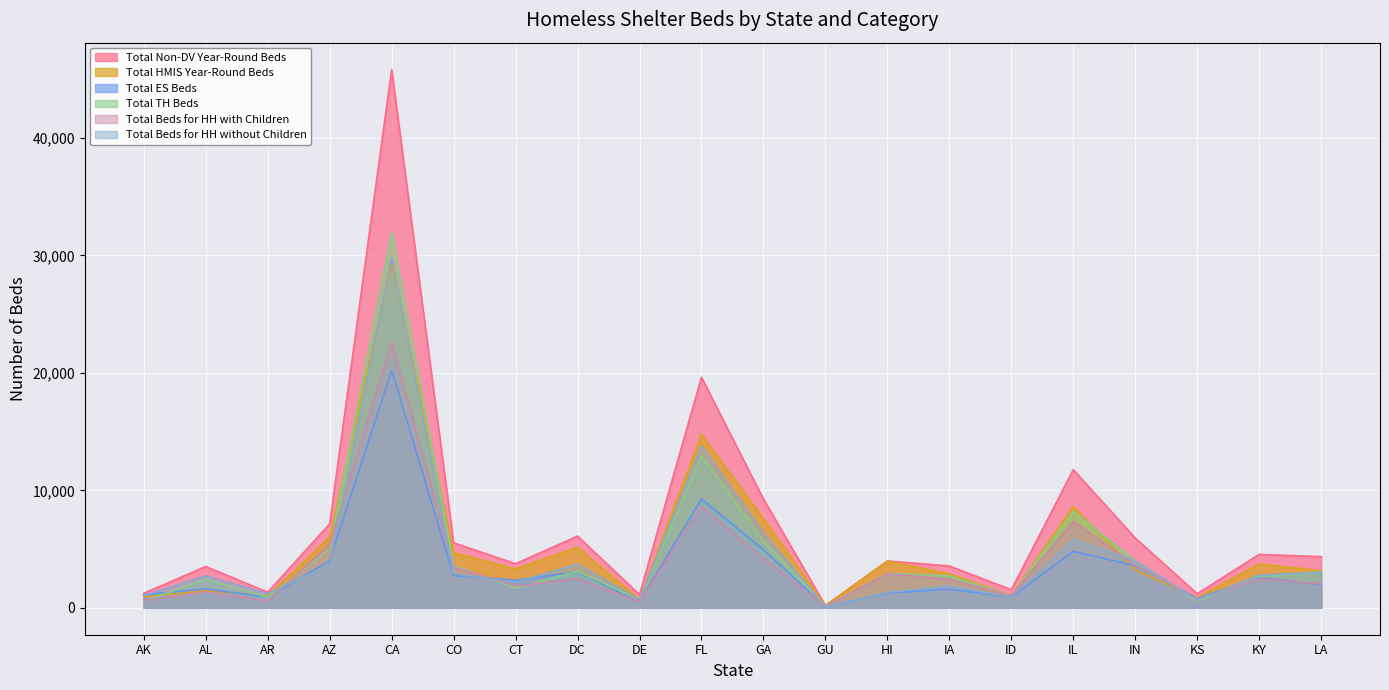

At how many categories does at least one series exceed 42757?

1